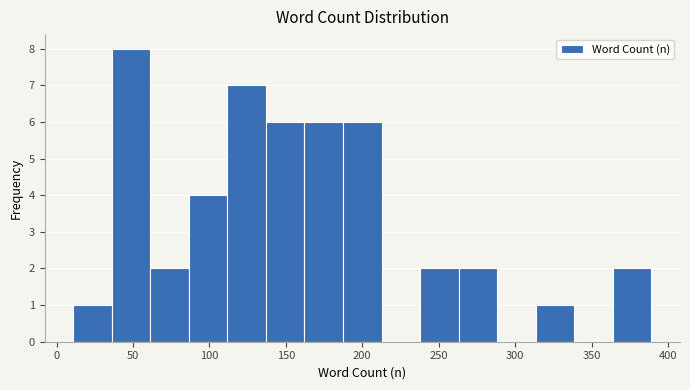

Over which range of the x-axis is the bar tallest?

35 to 60